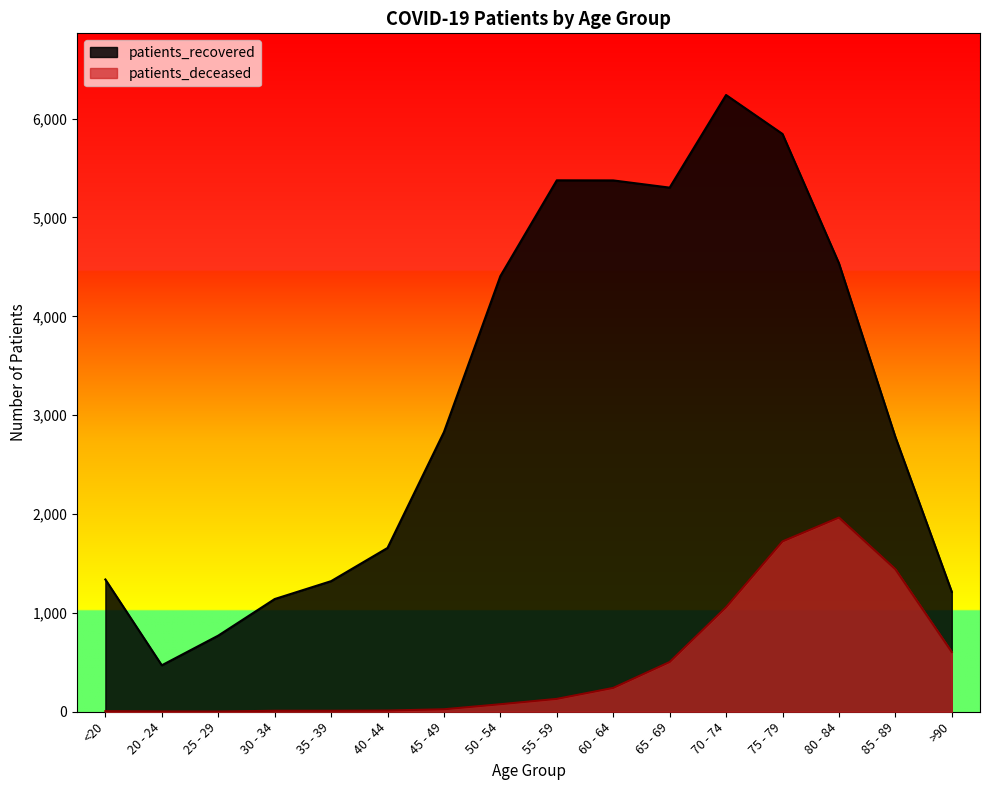

At how many categories does at least one series exceed 5868?

1